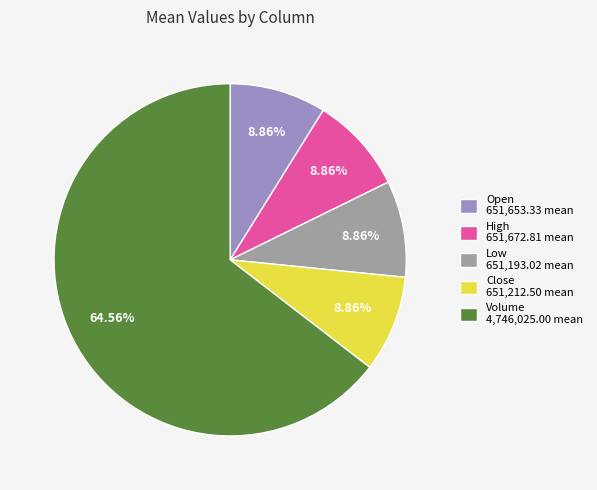

Which has a higher value, High 651,672.81 mean or Volume 4,746,025.00 mean?

Volume 4,746,025.00 mean